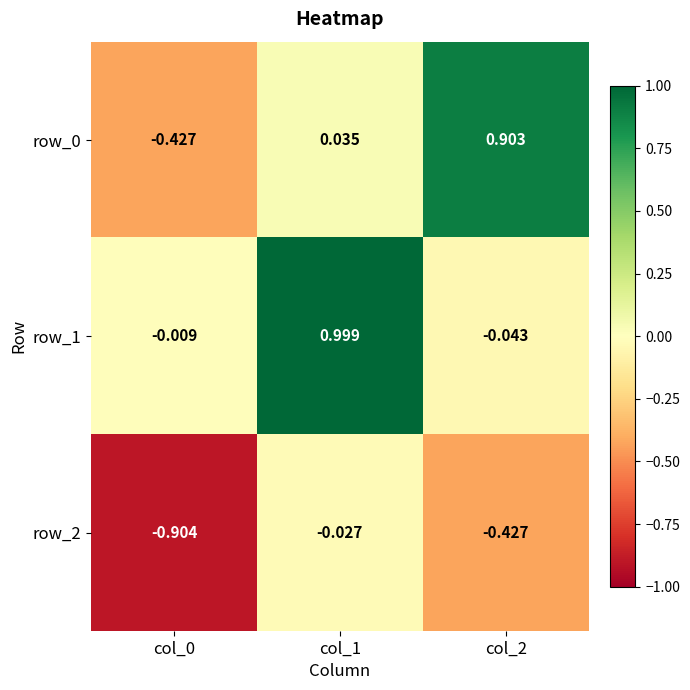

What is the sum of all row_2 values?

-1.4